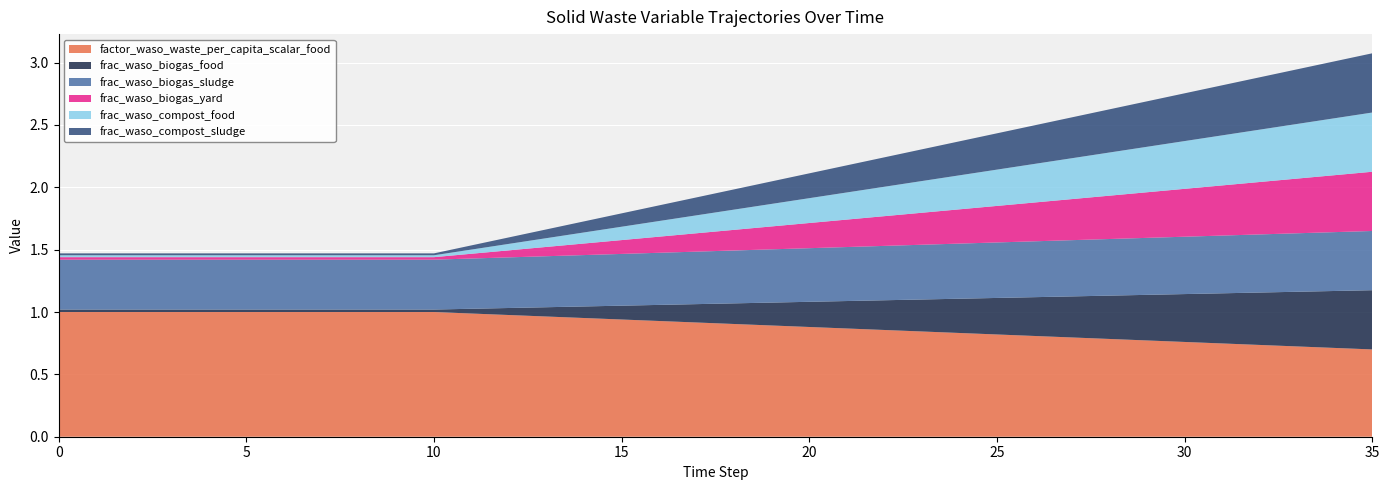

Reading right to left, list all the values displayed in this chart.

factor_waso_waste_per_capita_scalar_food: 0.7	0.7	0.7	0.7	0.7	0.8	0.8	0.8	0.8	0.8	0.8	0.8	0.8	0.9	0.9	0.9	0.9	0.9	0.9	0.9	0.9	1.0	1.0	1.0	1.0	1.0	1.0	1.0	1.0	1.0	1.0	1.0	1.0	1.0	1.0	1.0
frac_waso_biogas_food: 0.5	0.5	0.4	0.4	0.4	0.4	0.4	0.3	0.3	0.3	0.3	0.3	0.3	0.2	0.2	0.2	0.2	0.2	0.1	0.1	0.1	0.1	0.1	0.1	0.0	0.0	0.0	0.0	0.0	0.0	0.0	0.0	0.0	0.0	0.0	0.0
frac_waso_biogas_sludge: 0.5	0.5	0.5	0.5	0.5	0.5	0.5	0.5	0.5	0.4	0.4	0.4	0.4	0.4	0.4	0.4	0.4	0.4	0.4	0.4	0.4	0.4	0.4	0.4	0.4	0.4	0.4	0.4	0.4	0.4	0.4	0.4	0.4	0.4	0.4	0.4
frac_waso_biogas_yard: 0.5	0.5	0.4	0.4	0.4	0.4	0.4	0.3	0.3	0.3	0.3	0.3	0.3	0.2	0.2	0.2	0.2	0.2	0.1	0.1	0.1	0.1	0.1	0.1	0.0	0.0	0.0	0.0	0.0	0.0	0.0	0.0	0.0	0.0	0.0	0.0
frac_waso_compost_food: 0.5	0.5	0.4	0.4	0.4	0.4	0.4	0.3	0.3	0.3	0.3	0.3	0.3	0.2	0.2	0.2	0.2	0.2	0.1	0.1	0.1	0.1	0.1	0.1	0.0	0.0	0.0	0.0	0.0	0.0	0.0	0.0	0.0	0.0	0.0	0.0
frac_waso_compost_sludge: 0.5	0.5	0.4	0.4	0.4	0.4	0.4	0.3	0.3	0.3	0.3	0.3	0.3	0.2	0.2	0.2	0.2	0.2	0.1	0.1	0.1	0.1	0.1	0.1	0.0	0.0	0.0	0.0	0.0	0.0	0.0	0.0	0.0	0.0	0.0	0.0